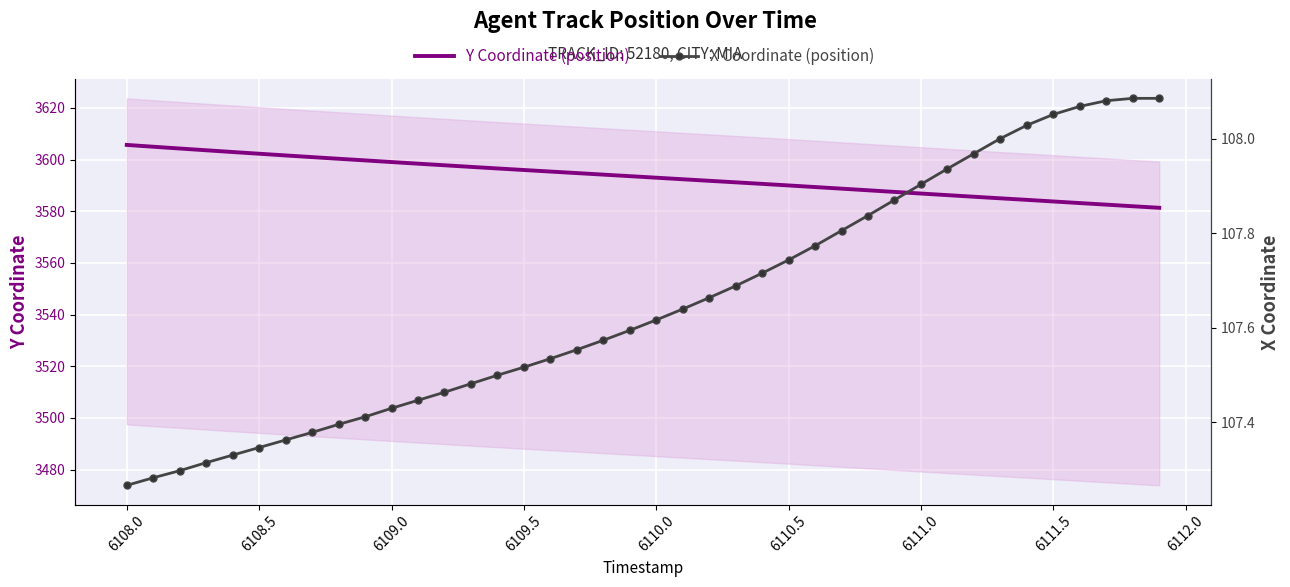

What is the difference between the maximum and minimum values in the X Coordinate (position) series?

0.8